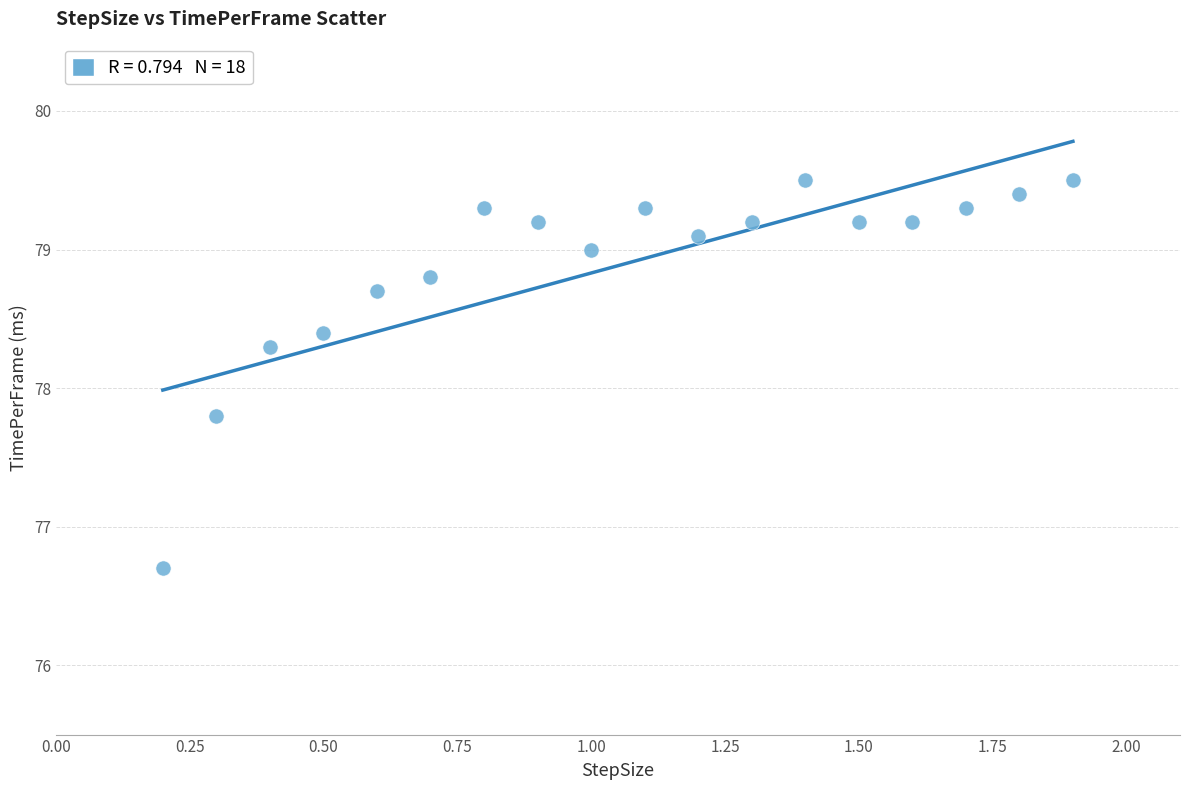

What Y value in the scatter plot is closest to 78?

77.8